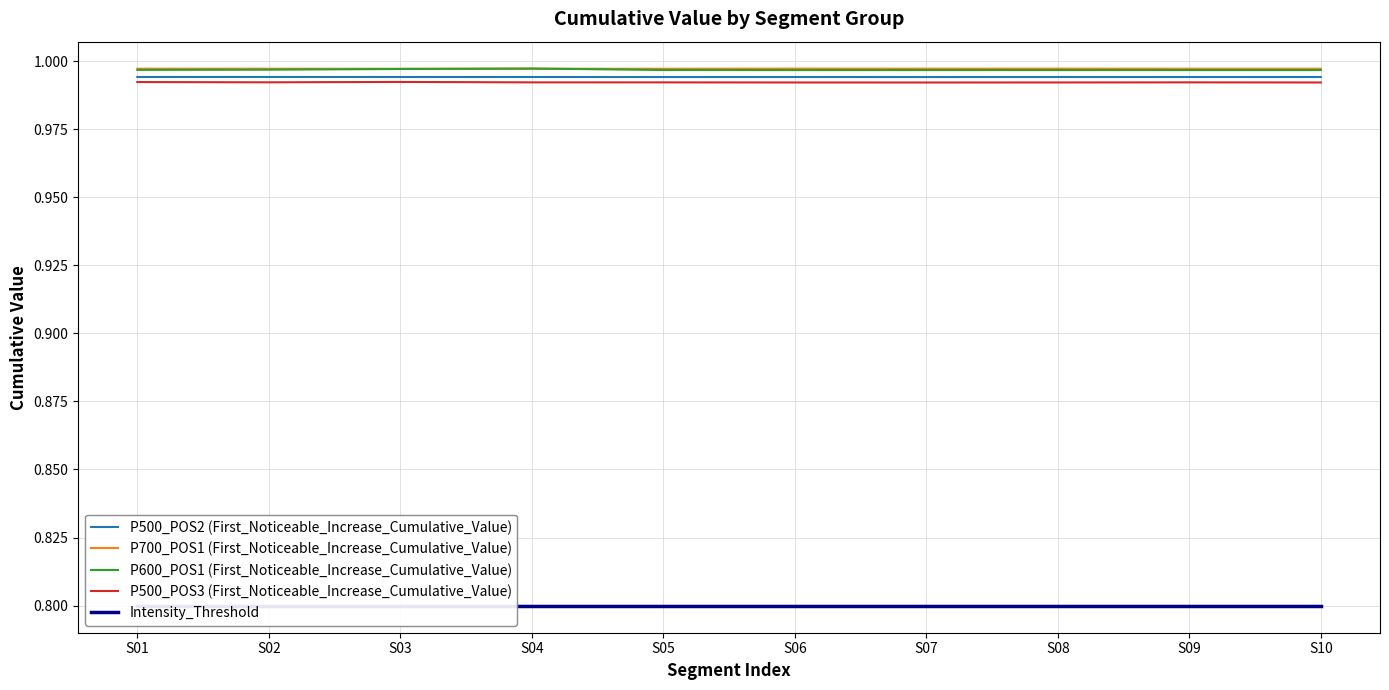

What is the highest value of the P500_POS2 (First_Noticeable_Increase_Cumulative_Value) series?

1.0